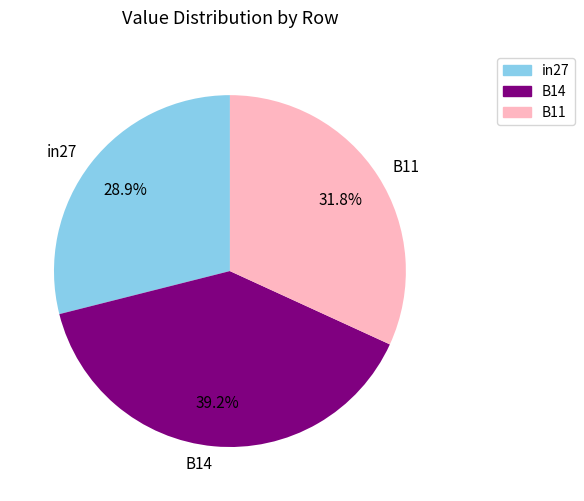

What percentage is the B14 slice, to the nearest percent?

39%